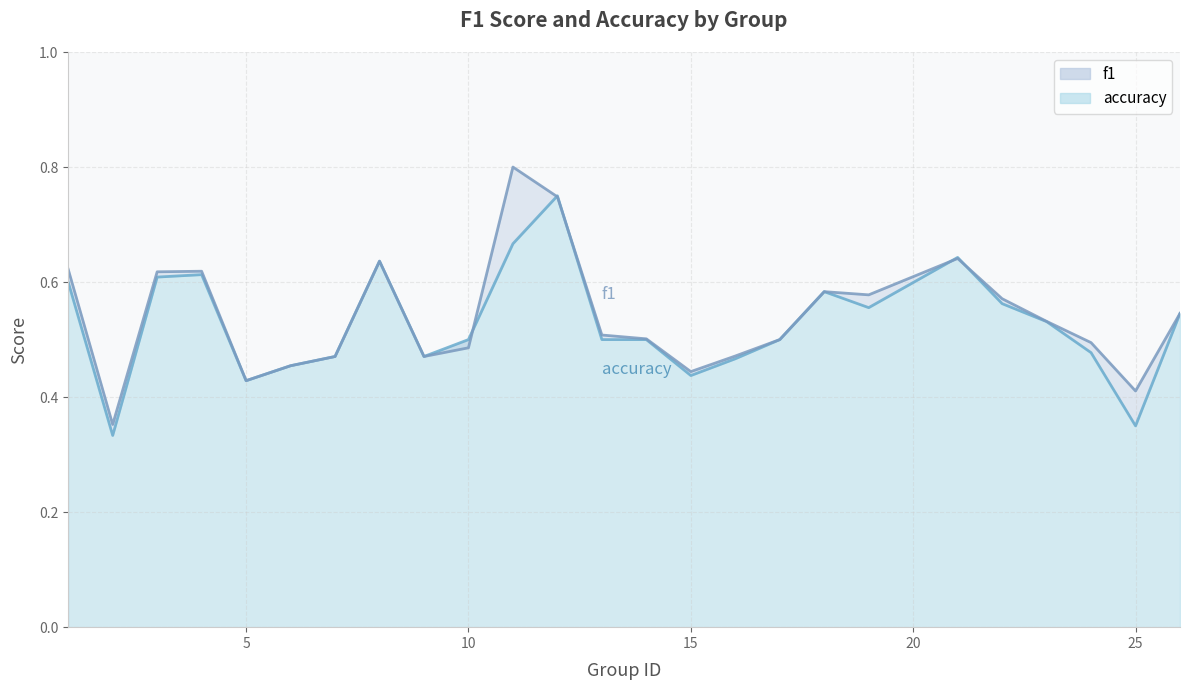

What is the value of the accuracy point at the 3rd from the left?

0.6